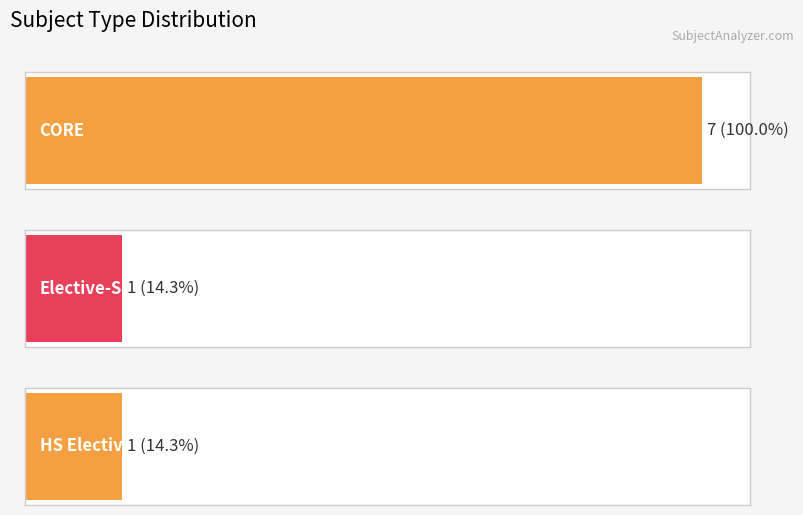

What is the ratio of the value at CORE to the value at HS Elective?

7.0